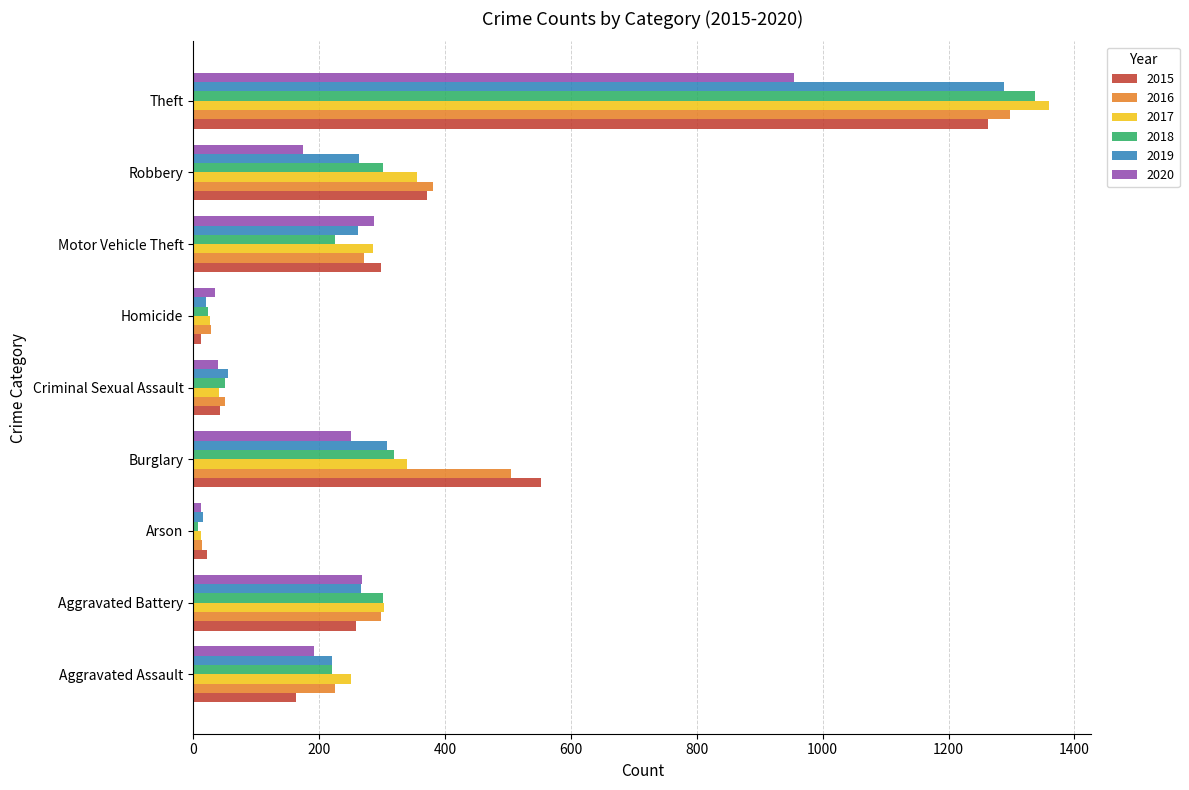

What is the difference between the second highest and minimum values in the 2019 series?

292